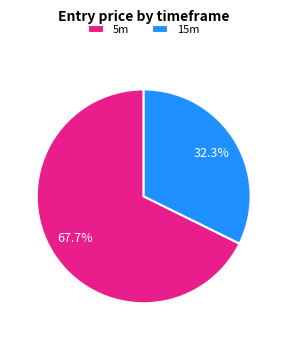

Approximately how many times larger is the value at 15m compared to 5m?

0.5